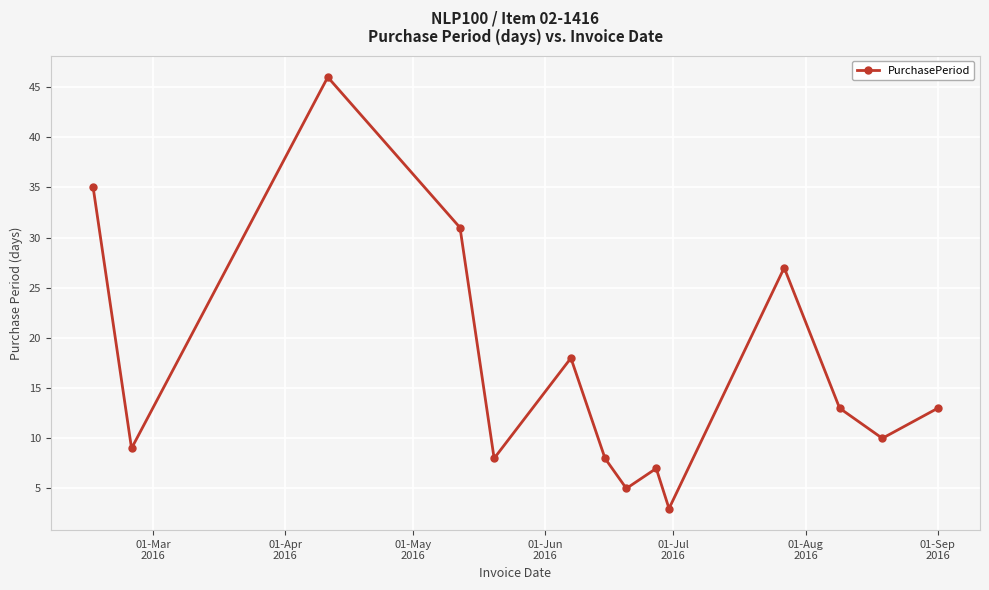

True or false: there are more than 0 points higher than both neighbors.

True